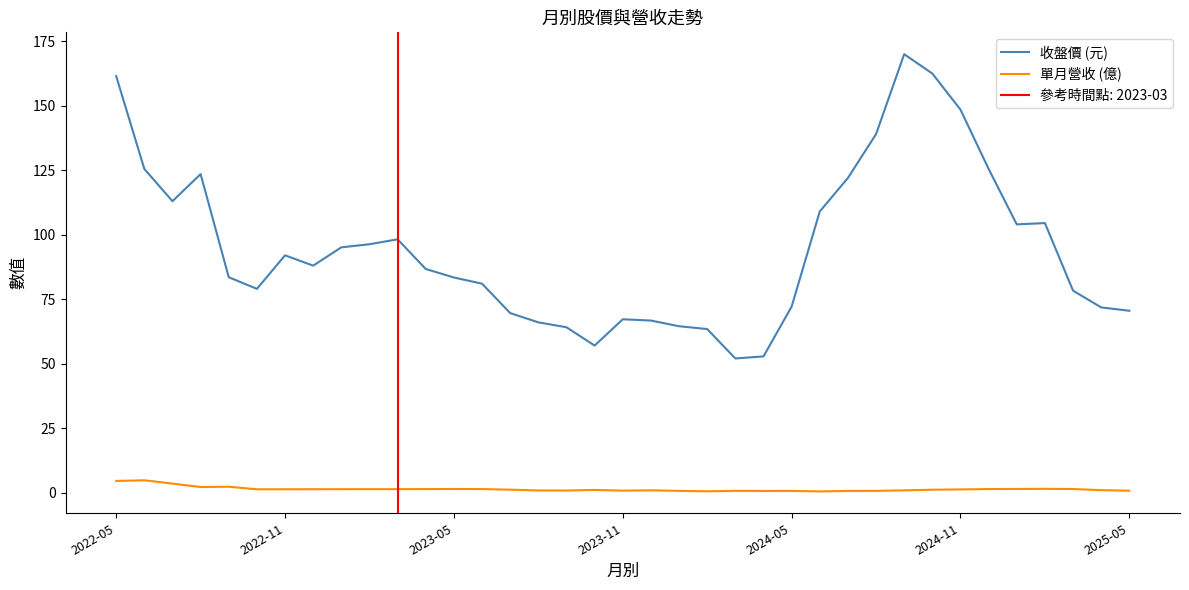

At which label does 單月營收 (億) first exceed 1?

2022-05